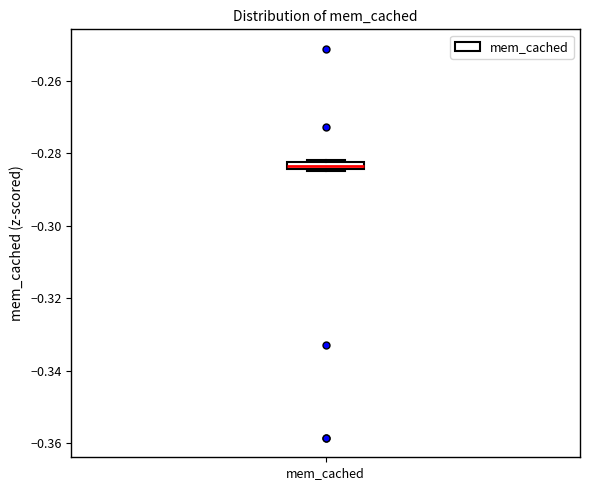

Where is the upper edge of the box for mem_cached on the y-axis? The values are not printed on the chart, so give them approximately, as read against the axis.

-0.282